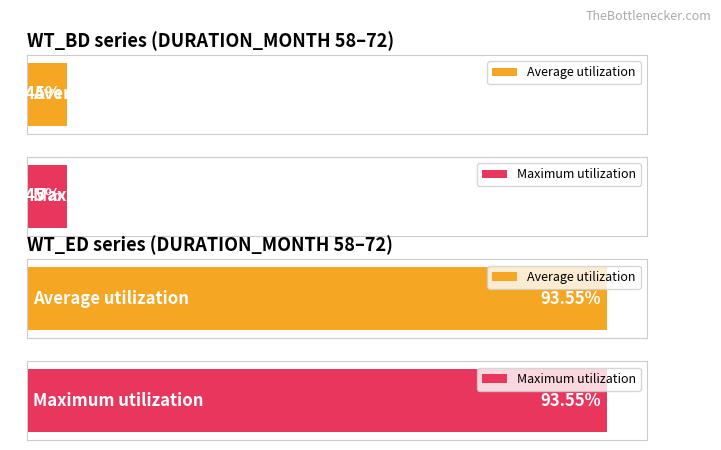

What is the total value across all series at 67?

1.0